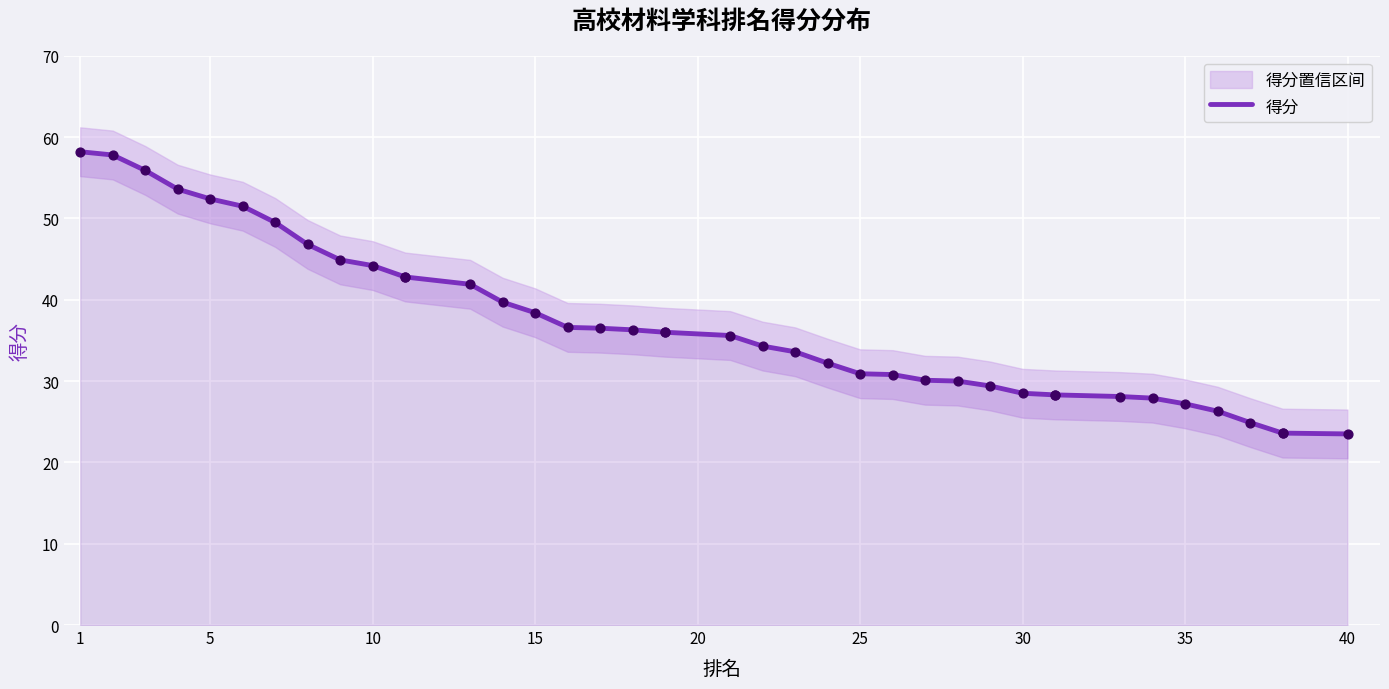

Which has a higher value, 15 or 14?

14